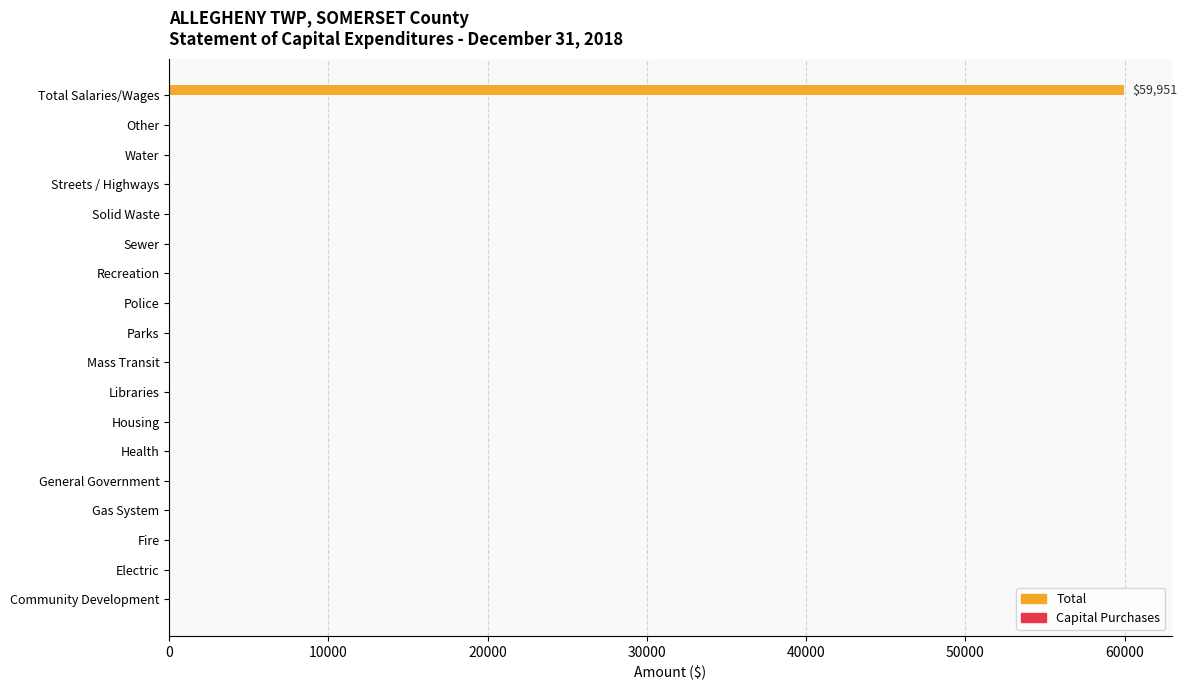

What is the change in value from Gas System to Total Salaries/Wages?

+59951